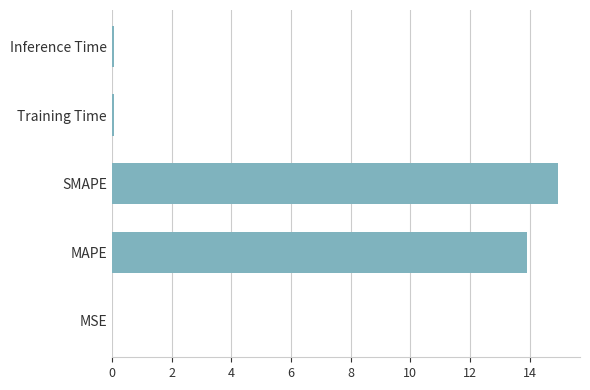

The value at MSE is 0.0. True or false?

True